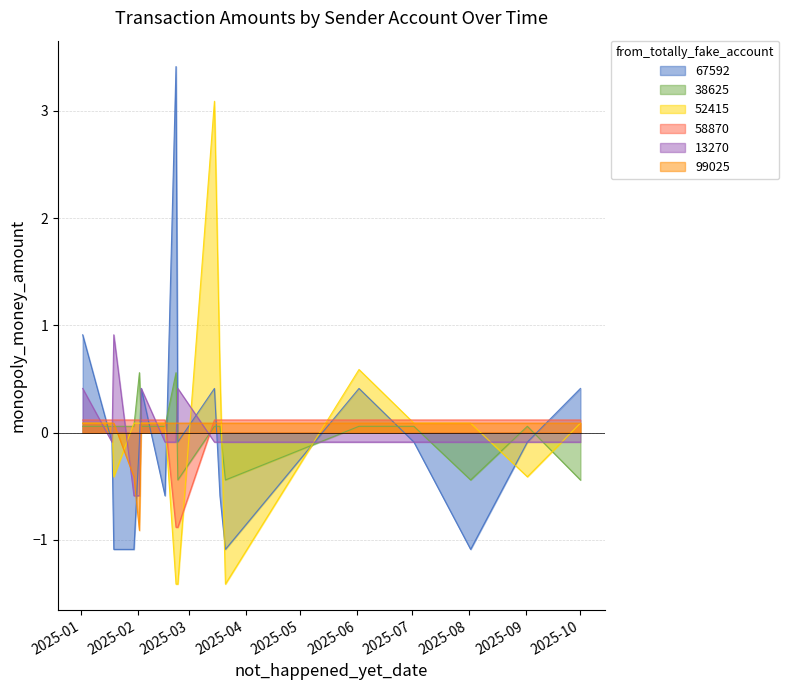

Where is the first local minimum for 99025?

2025-02-02